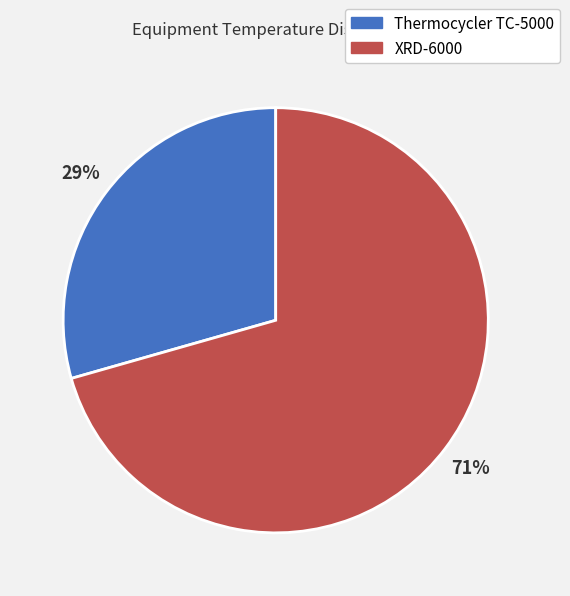

Which slice is the largest?

XRD-6000